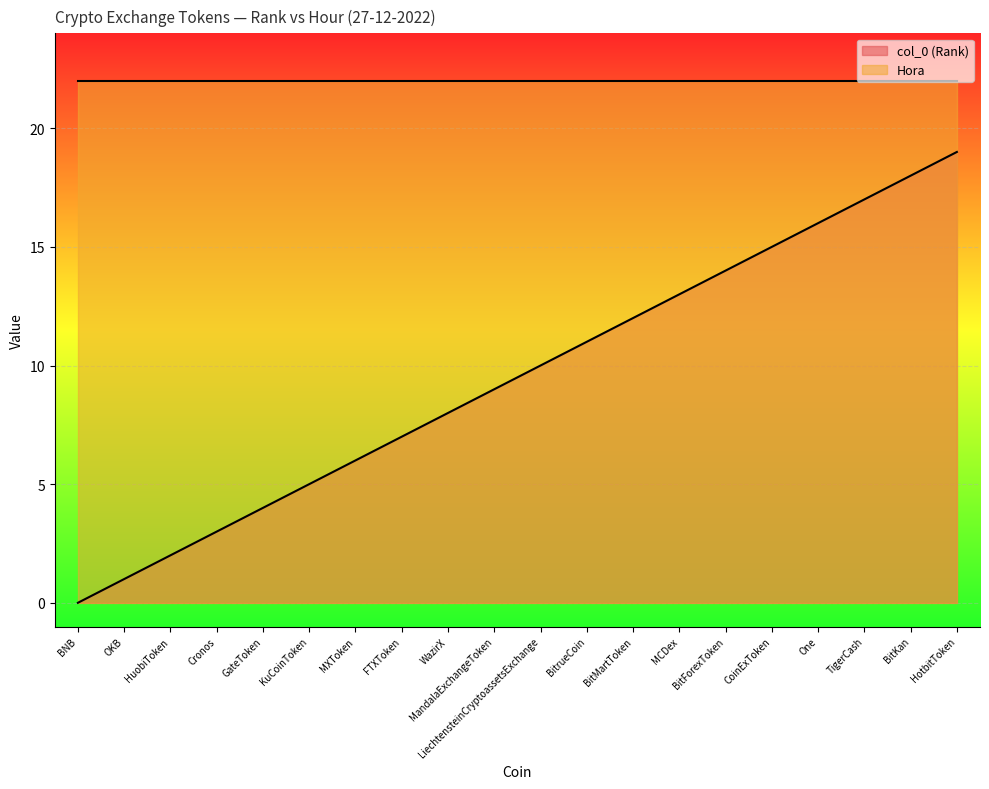

Rank the categories by value from highest to lowest.

HotbitToken, BitKan, TigerCash, One, CoinExToken, BitForexToken, MCDex, BitMartToken, BitrueCoin, LiechtensteinCryptoassetsExchange, MandalaExchangeToken, WazirX, FTXToken, MXToken, KuCoinToken, GateToken, Cronos, HuobiToken, OKB, BNB